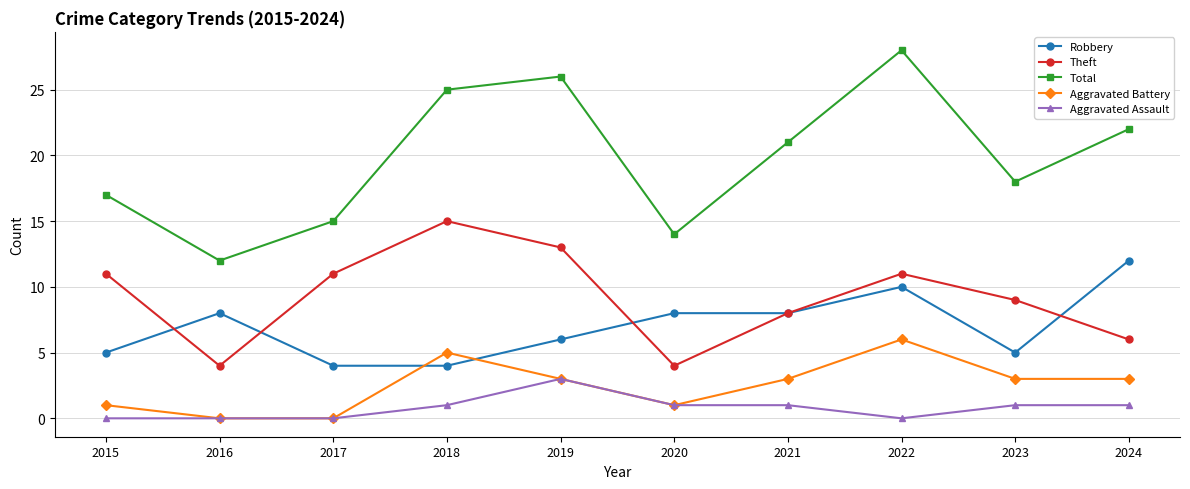

Reading right to left, what are all the values shown in this chart?

Robbery: 2024=12	2023=5	2022=10	2021=8	2020=8	2019=6	2018=4	2017=4	2016=8	2015=5
Theft: 2024=6	2023=9	2022=11	2021=8	2020=4	2019=13	2018=15	2017=11	2016=4	2015=11
Total: 2024=22	2023=18	2022=28	2021=21	2020=14	2019=26	2018=25	2017=15	2016=12	2015=17
Aggravated Battery: 2024=3	2023=3	2022=6	2021=3	2020=1	2019=3	2018=5	2017=0	2016=0	2015=1
Aggravated Assault: 2024=1	2023=1	2022=0	2021=1	2020=1	2019=3	2018=1	2017=0	2016=0	2015=0